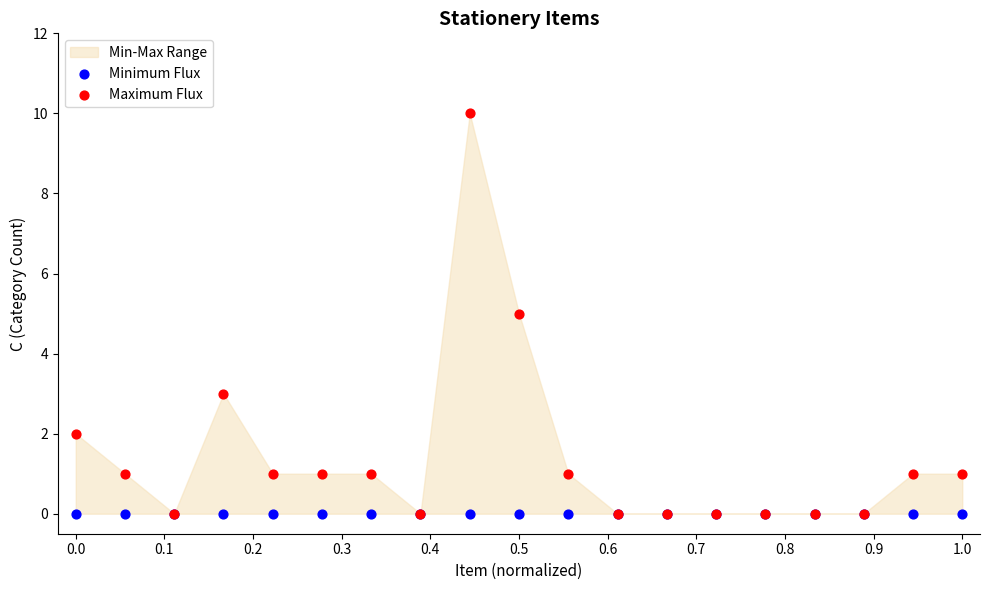

Which series has the widest spread of Y values?

Maximum Flux